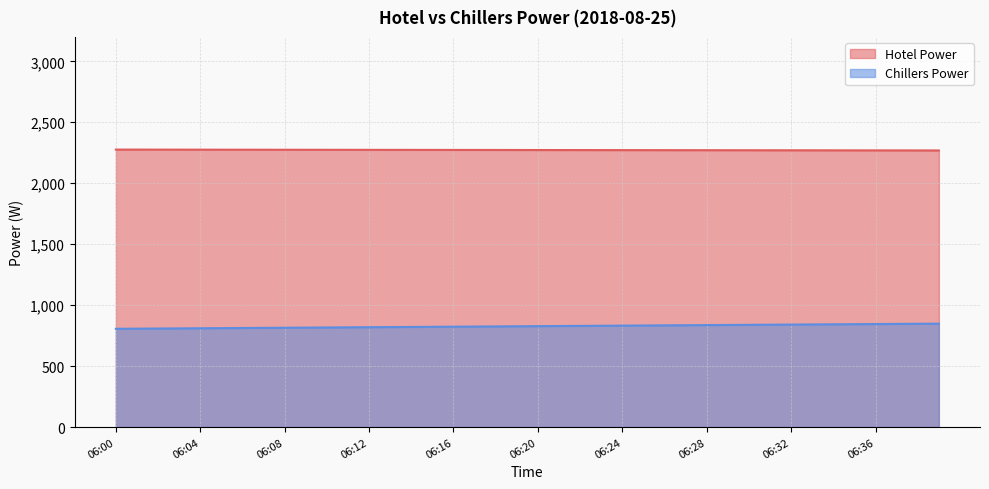

Is it true that Chillers Power equals 1385.4 at 06:04?

False